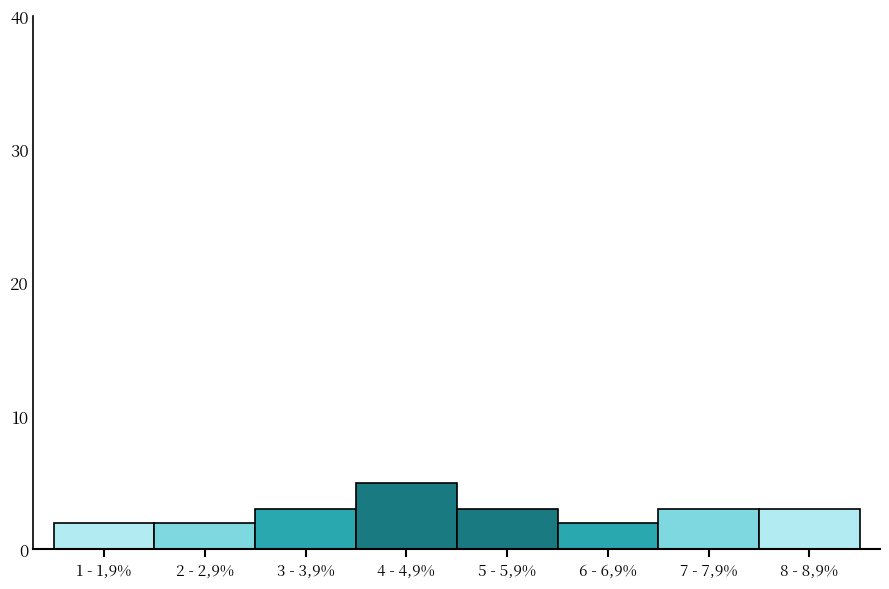

Reading left to right, transcribe all the data shown in this chart.

2	2	3	5	3	2	3	3